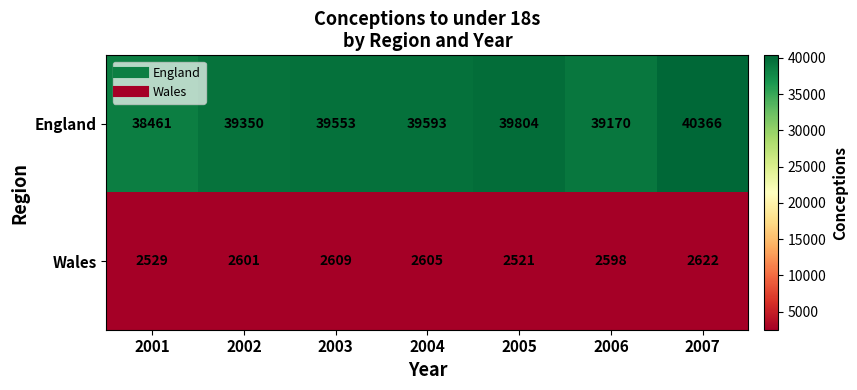

Which series has the widest spread of values?

England